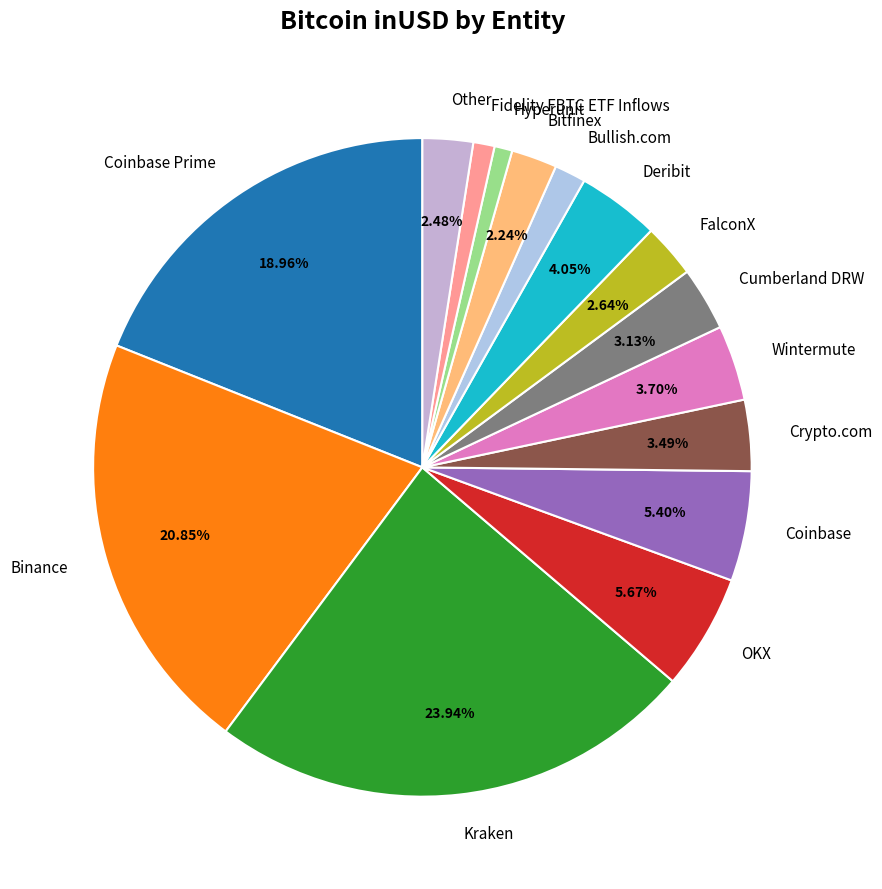

Does Other represent more than half of the total?

No